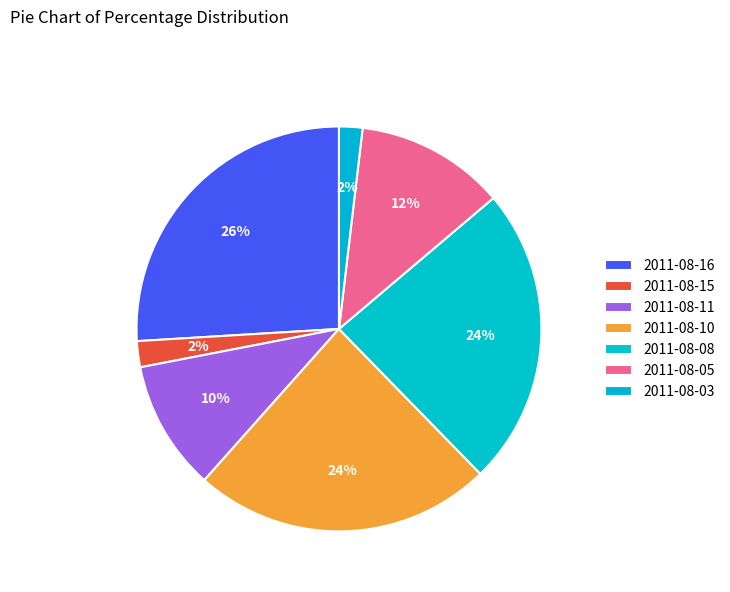

Do 2011-08-08 and 2011-08-15 together represent more than half of the pie?

No